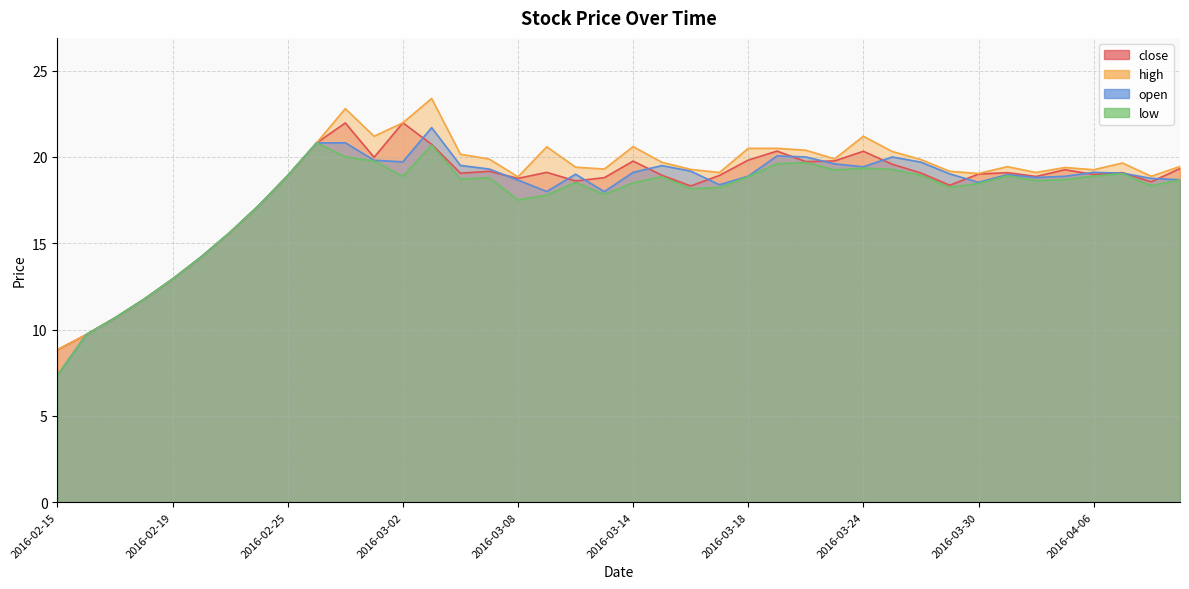

Which category has the lowest value across all series?

2016-02-15